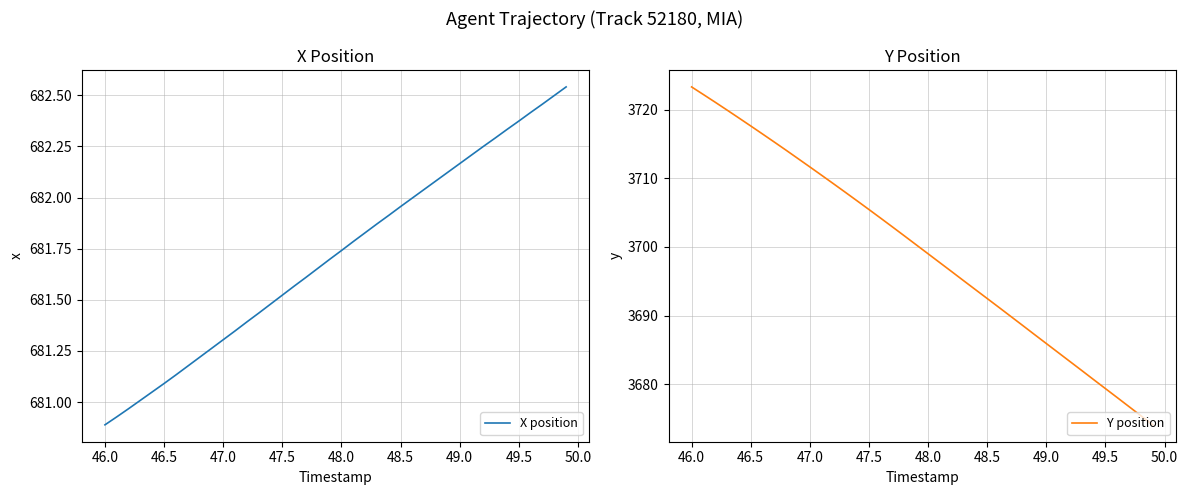

What is the lowest value of the Y position series?

3674.1